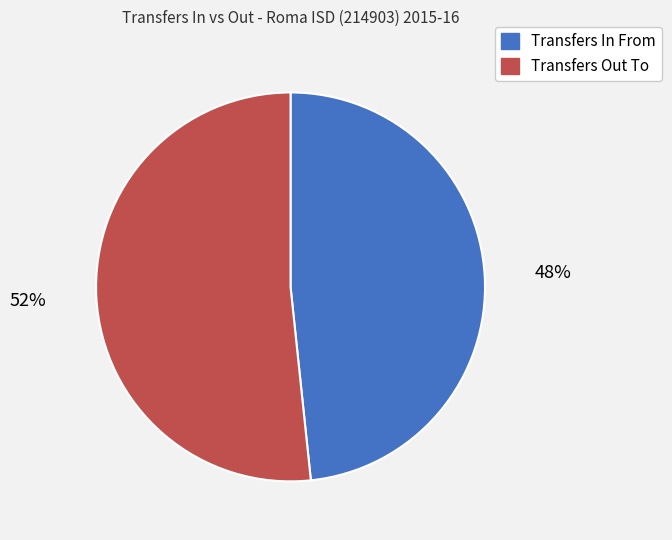

To the nearest percent, what is the combined percentage of Transfers Out To and Transfers In From?

100%